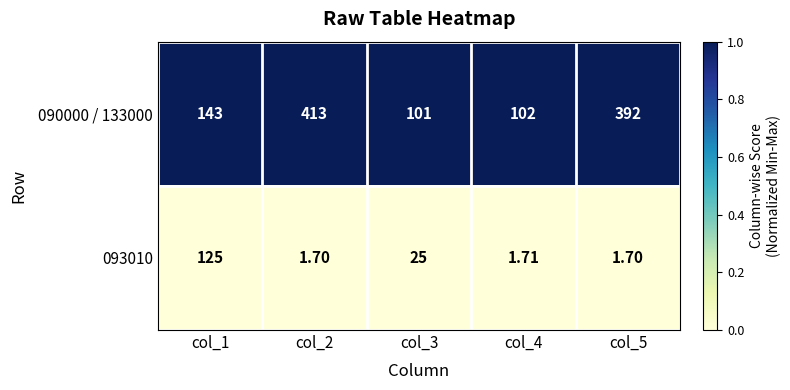

Is the value of 090000 / 133000 at col_5 greater than the value of 093010 at col_3?

Yes